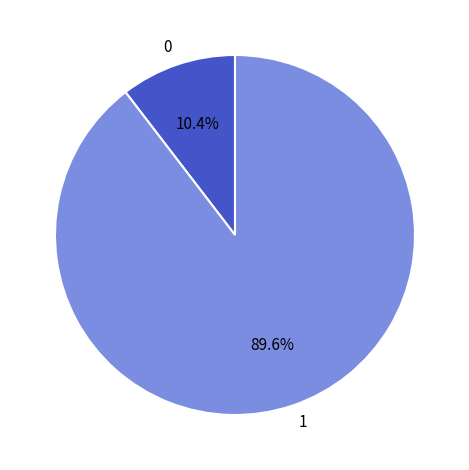

Rank the categories by value from lowest to highest.

0, 1